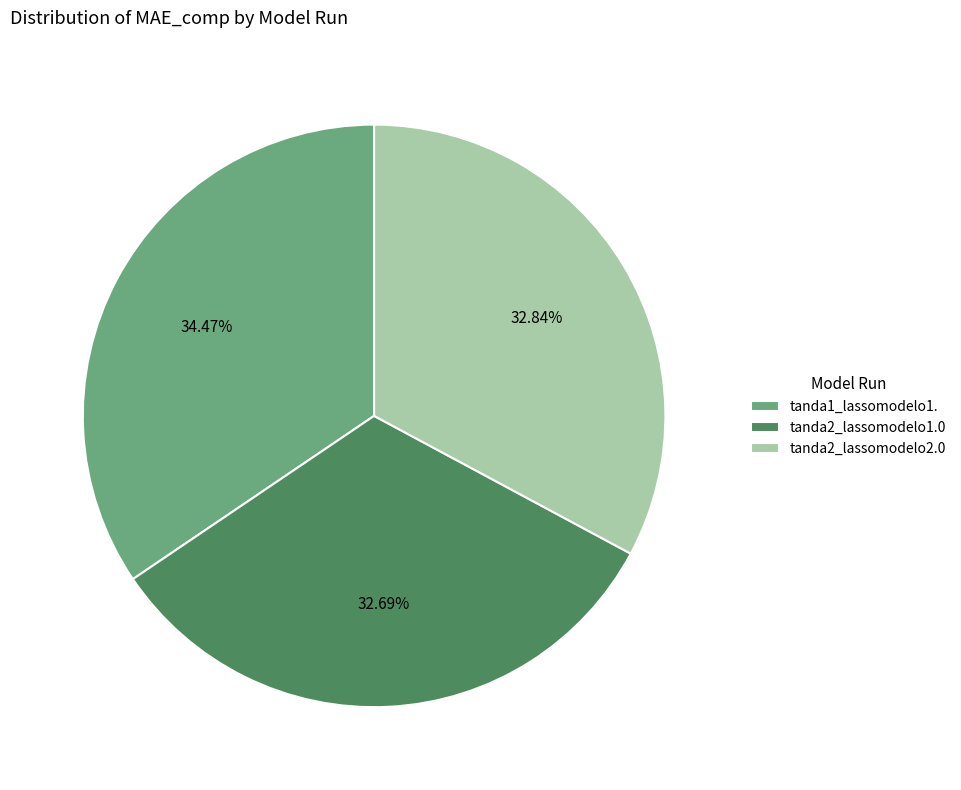

What portion of the pie excludes tanda2_lassomodelo2.0?

67.2%